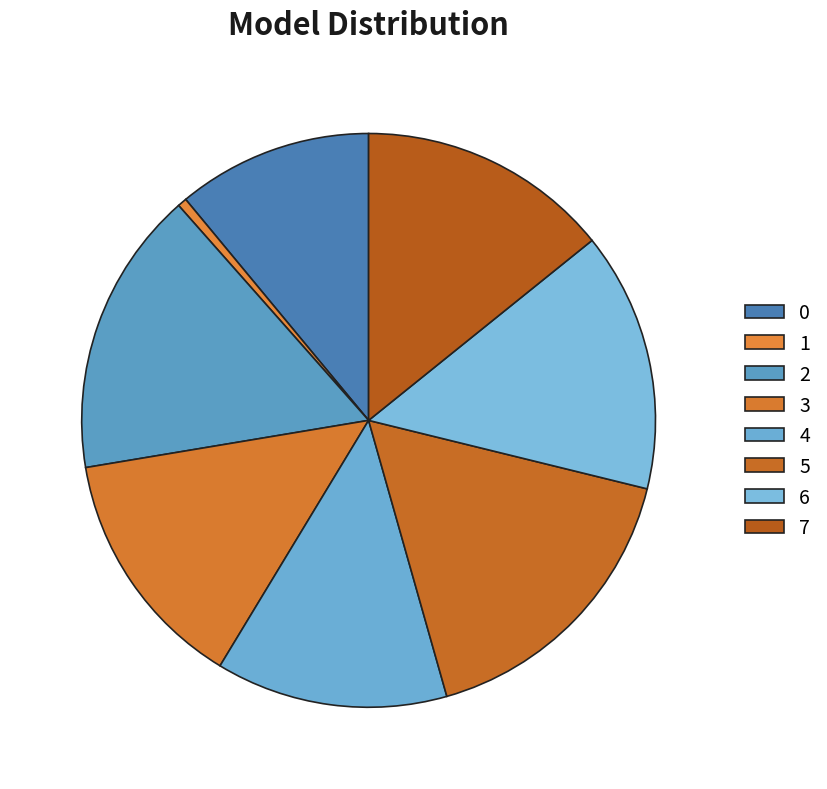

Is it true that 3 is 1% of the pie?

False